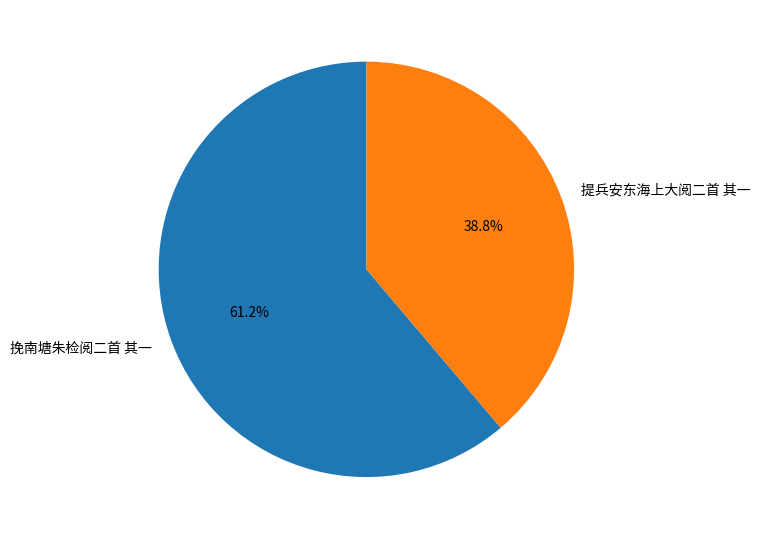

What is the largest slice in the pie chart?

挽南塘朱检阅二首 其一